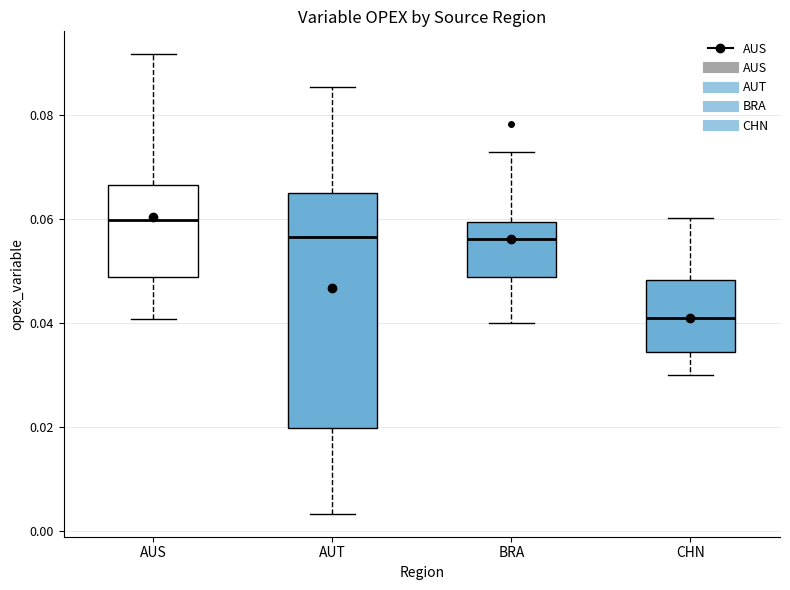

Reading left to right, transcribe this box plot: for each box, give where its median line is, the range the box spans, and where its two whiskers end, as read against the y-axis. The values are not printed on the chart, so give them approximately, as read against the axis.

AUS: median 0.060, box 0.048 to 0.066, whiskers 0.040 to 0.092
AUT: median 0.056, box 0.020 to 0.066, whiskers 0.004 to 0.086
BRA: median 0.056, box 0.048 to 0.060, whiskers 0.040 to 0.072
CHN: median 0.040, box 0.034 to 0.048, whiskers 0.030 to 0.060